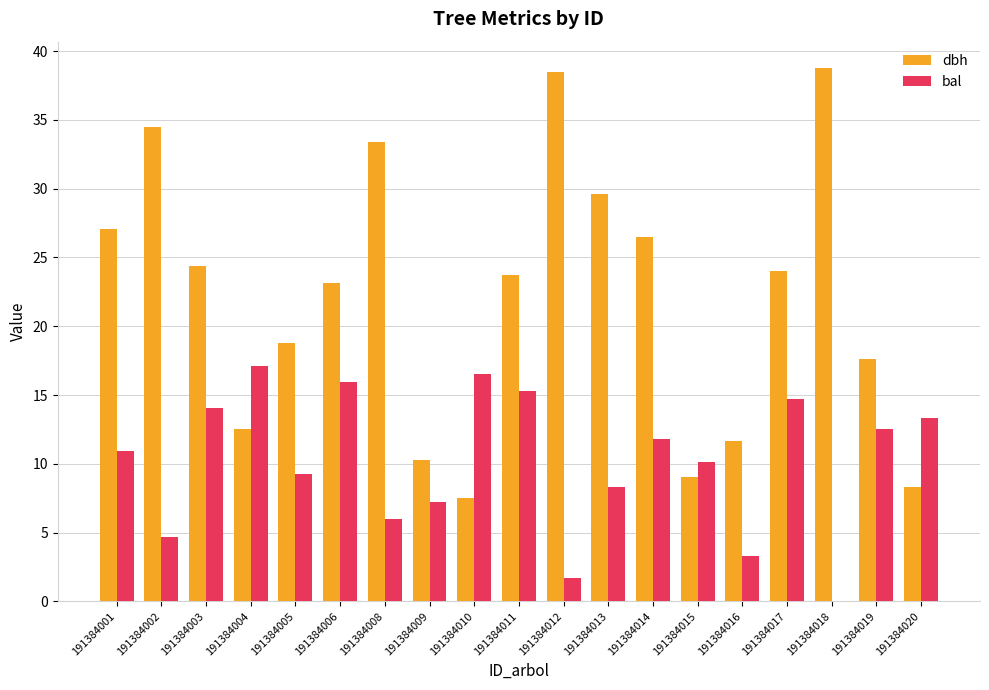

True or false: bal has a value of 6.0 at 191384008.

True